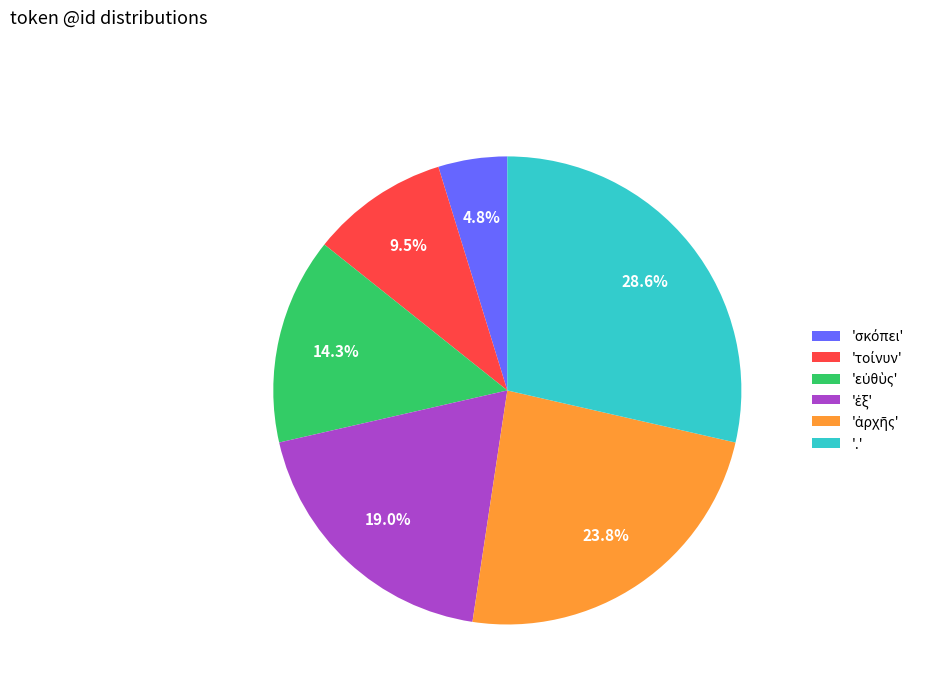

Is there a majority slice in this chart?

No